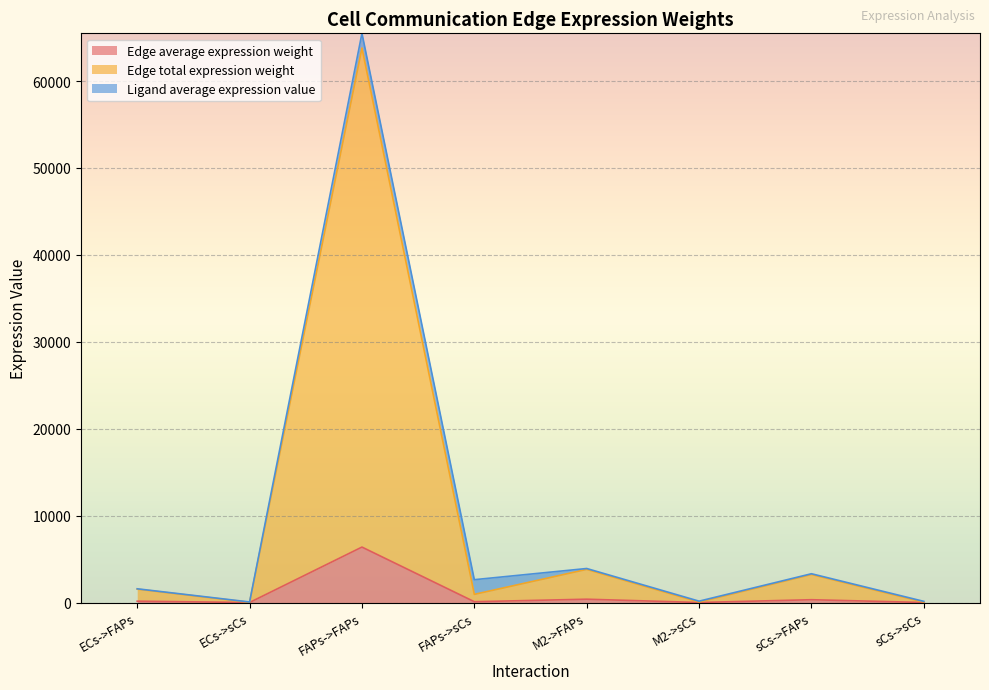

Which category has the highest value in the Edge average expression weight series?

FAPs->FAPs